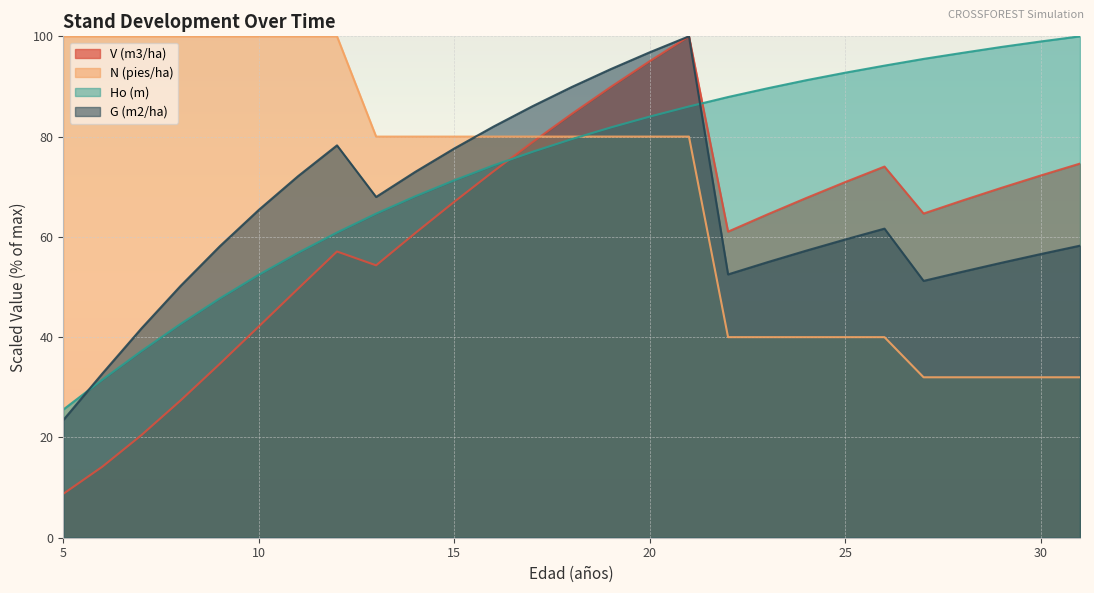

Is the value of N (pies/ha) at 5 greater than the value of Ho (m) at 10?

Yes